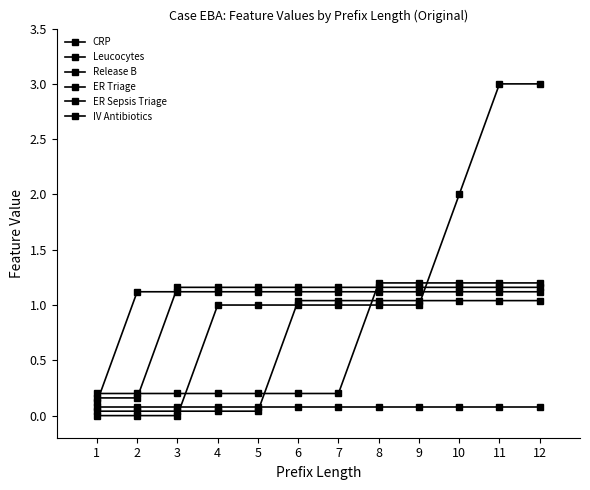

What is the highest value of the IV Antibiotics series?

1.2